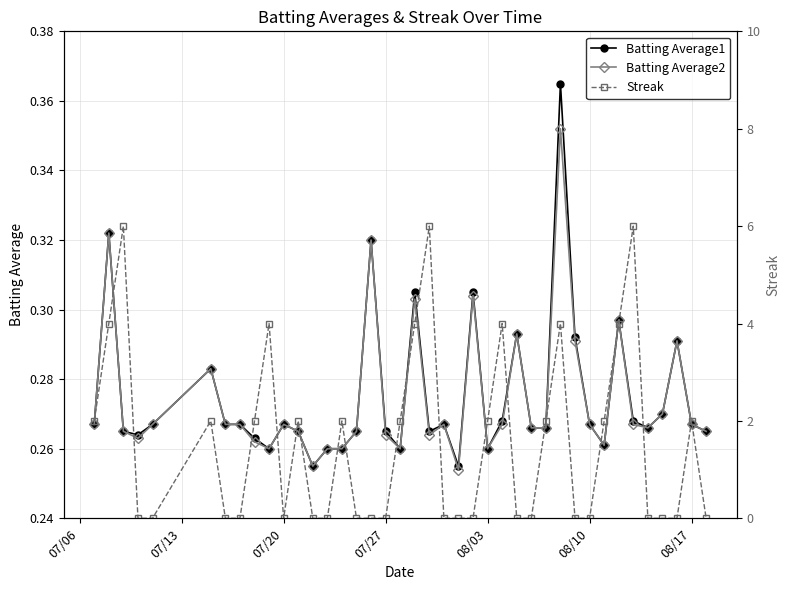

True or false: Batting Average2 has more than 2 points higher than both neighbors.

True